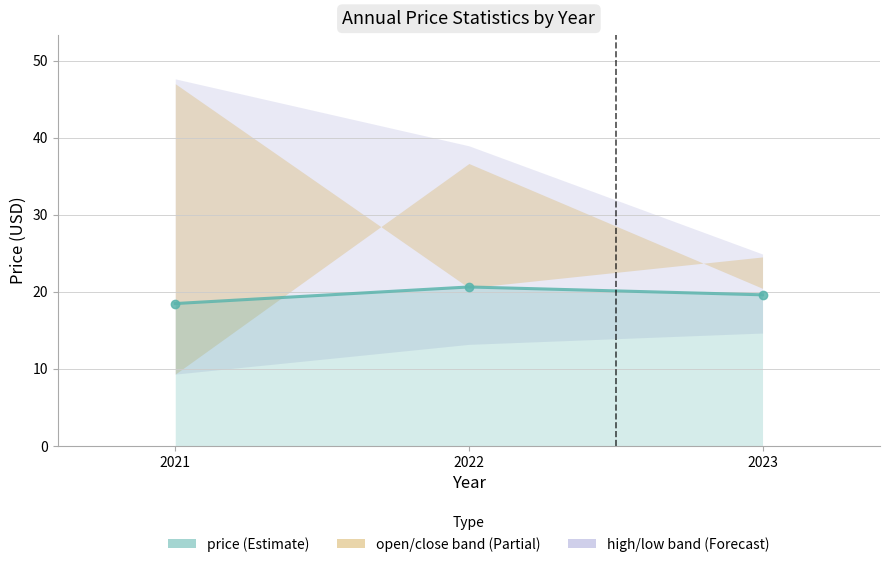

The chart shows a value of 12.8 at 2021. True or false?

False